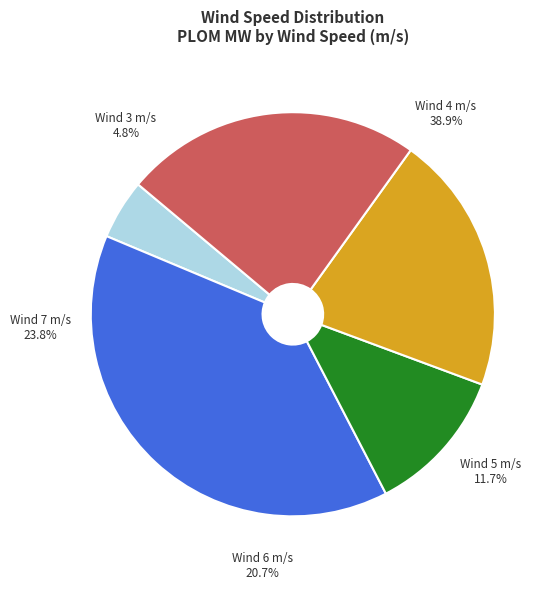

Is 7 the majority of the pie?

No